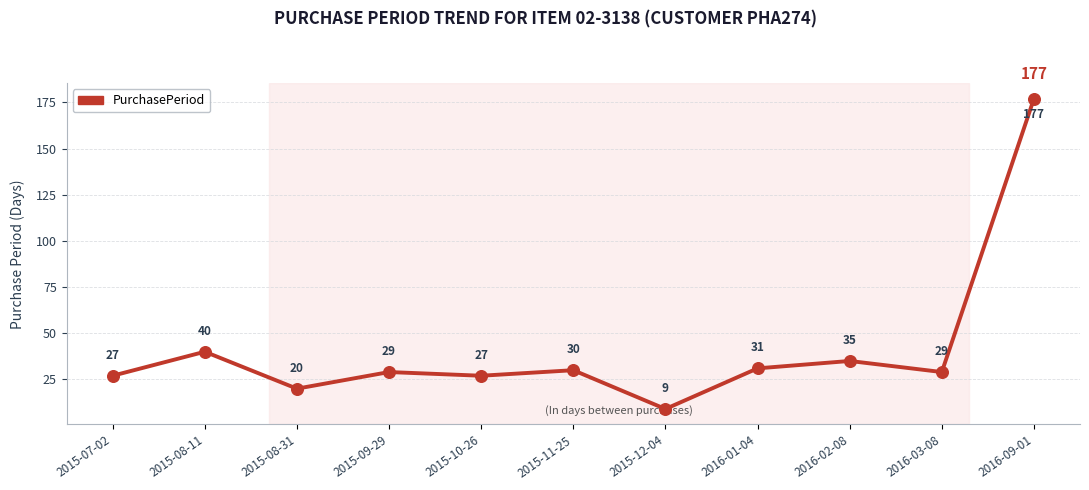

Between 2015-08-11 and 2015-12-04, which is larger?

2015-08-11